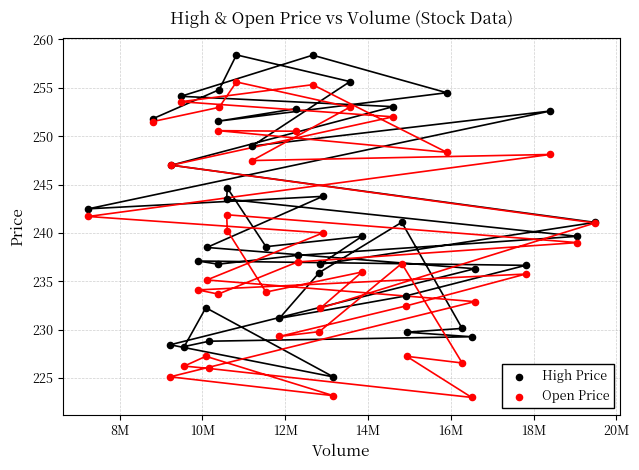

What are all the series names shown in the legend?

High Price, Open Price